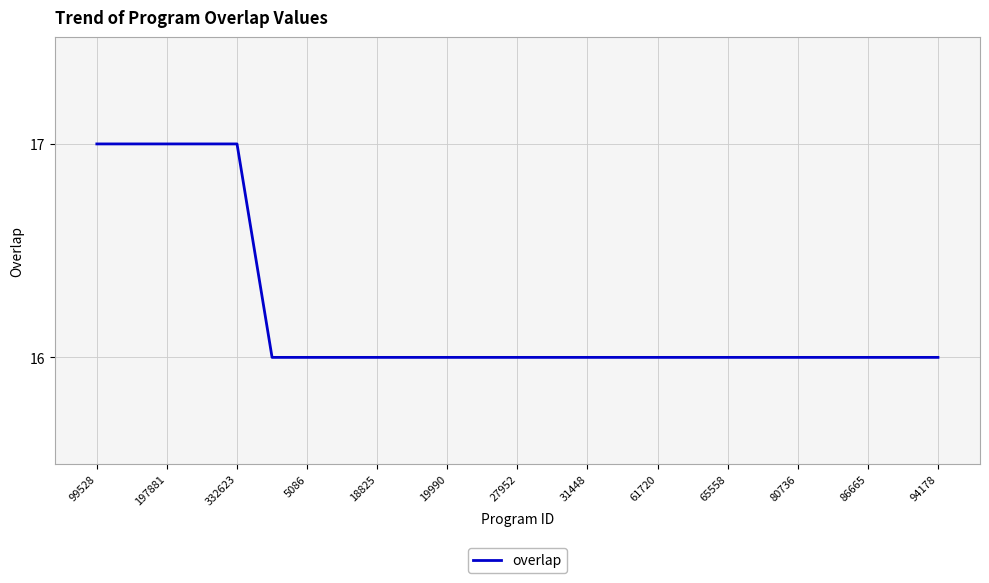

What is the smallest value displayed?

16